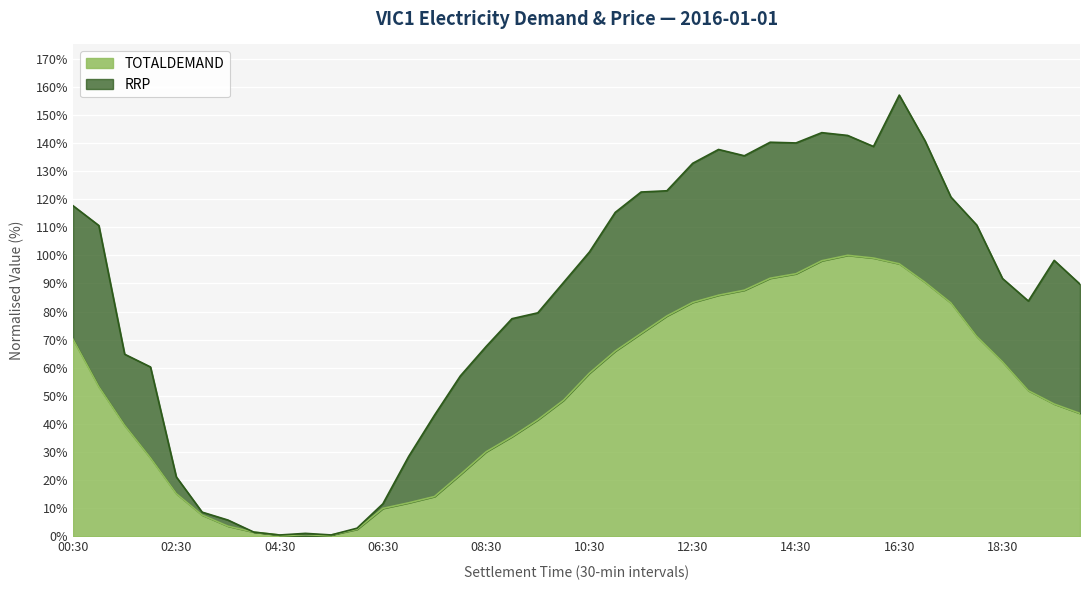

Which category has the highest value across all series?

15:30